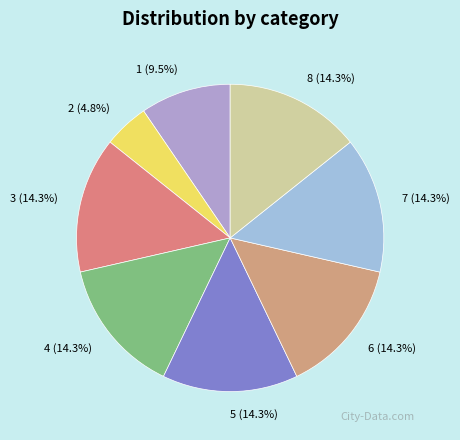

Which category has the smallest portion of the pie?

2